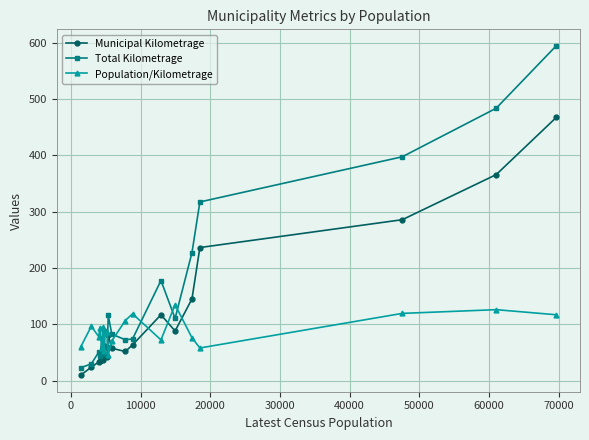

How many lines are shown in the chart?

3